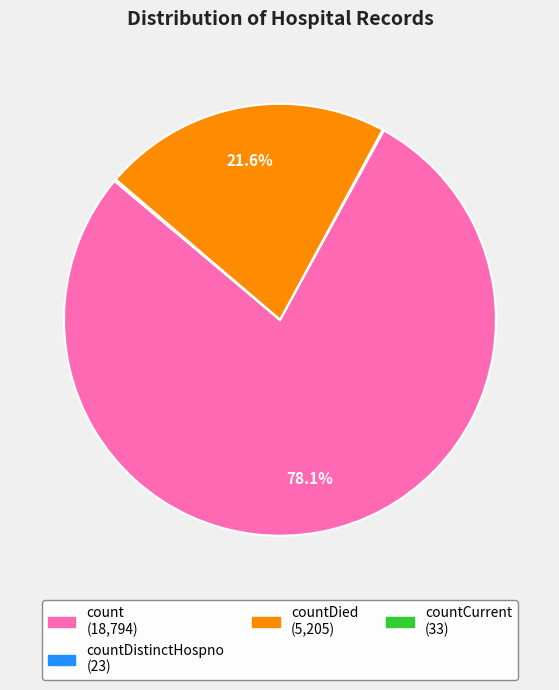

Is there a majority slice in this chart?

Yes